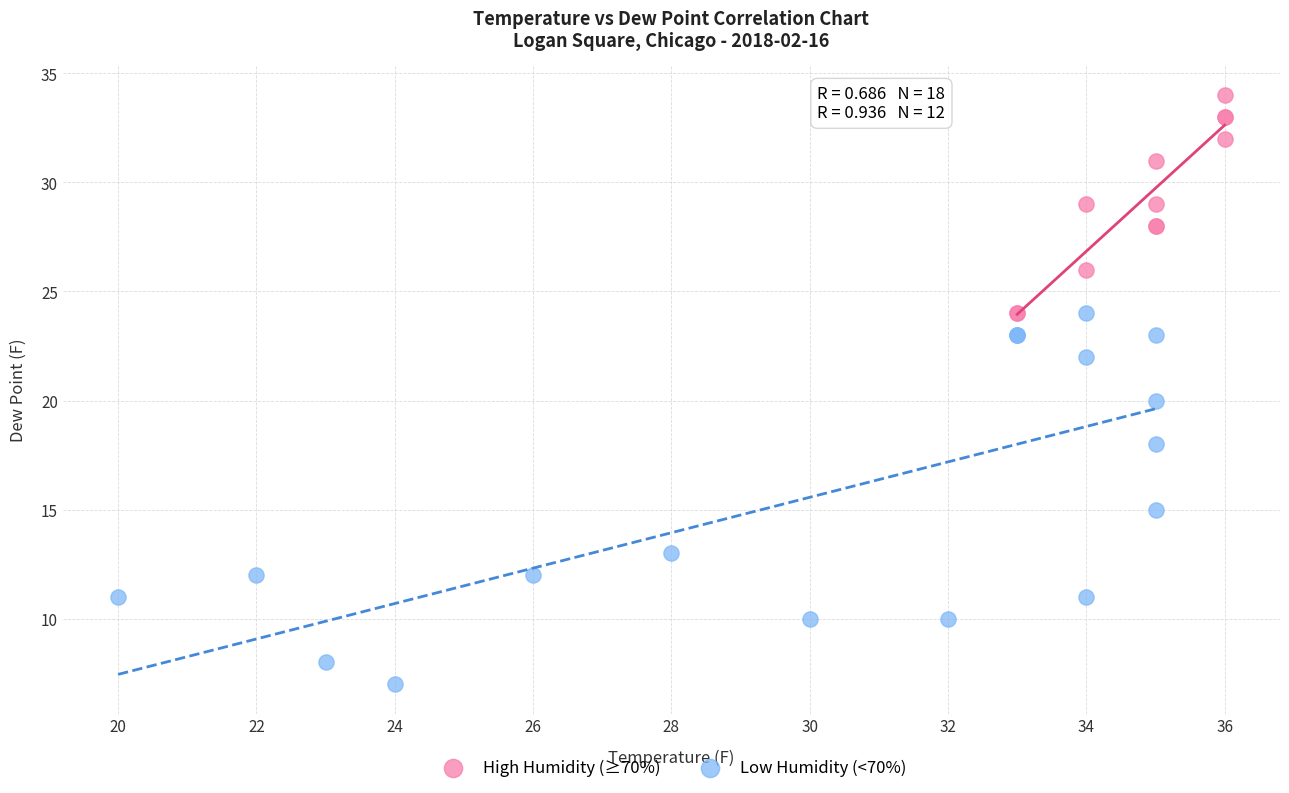

Which series contains the lowest Y value?

Low Humidity (<70%)